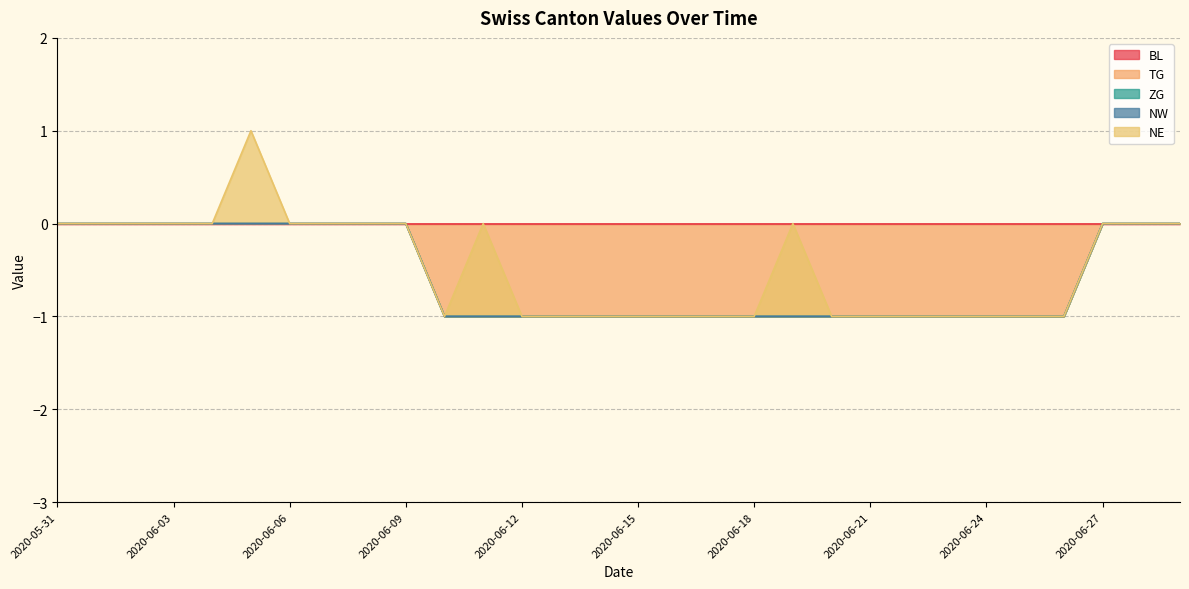

Which series changed the most between 2020-06-19 and 2020-06-29?

TG